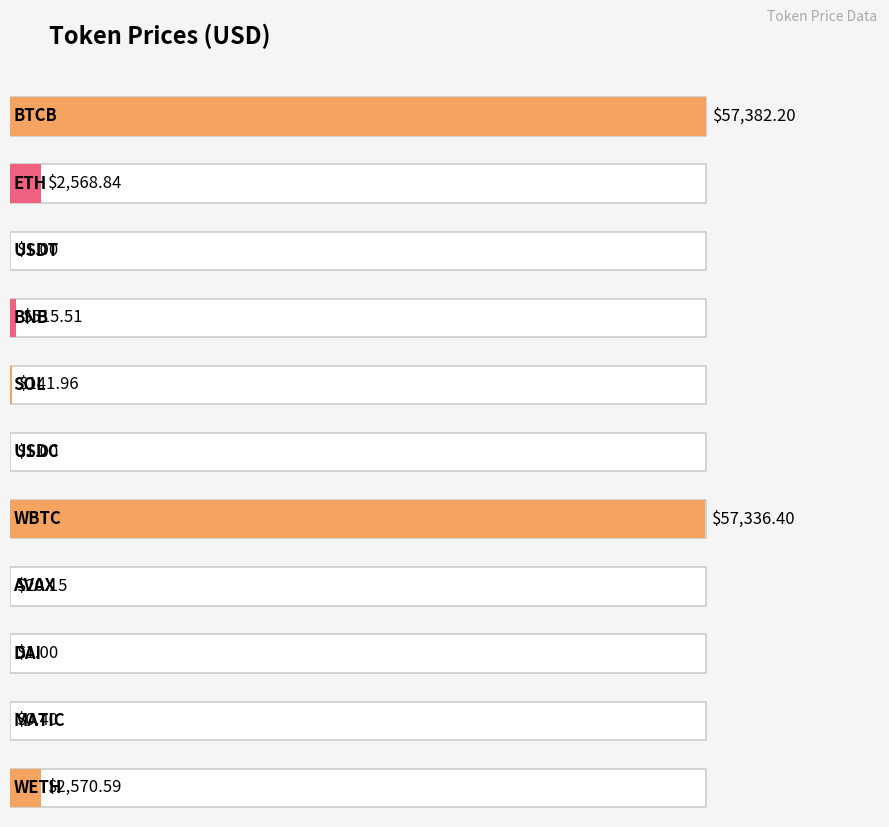

Reading left to right, transcribe all the data shown in this chart.

57382.2	2568.8	1.0	515.5	142.0	1.0	57336.4	20.1	1.0	0.4	2570.6